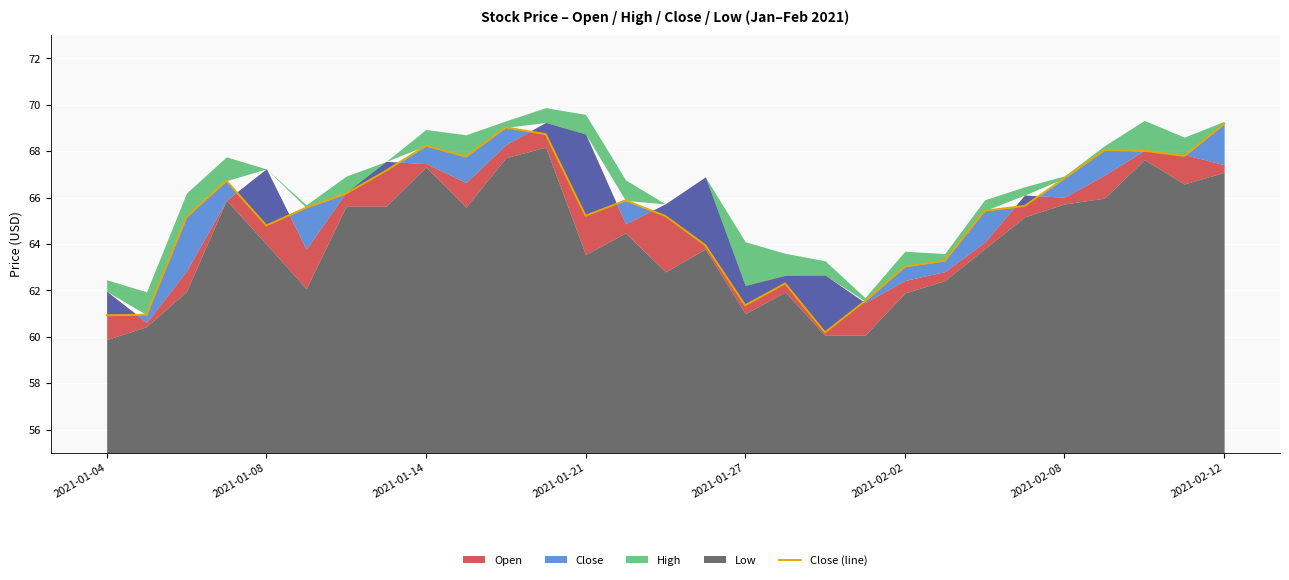

What is the change in value from 14 to 25?

+2.8